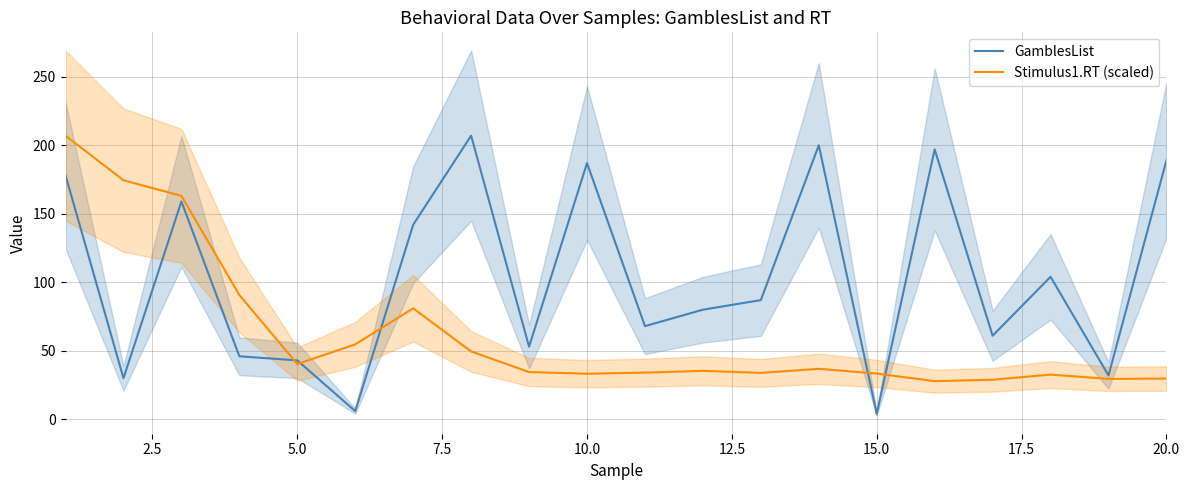

In GamblesList, how many points are lower than both neighbors (excluding endpoints)?

7